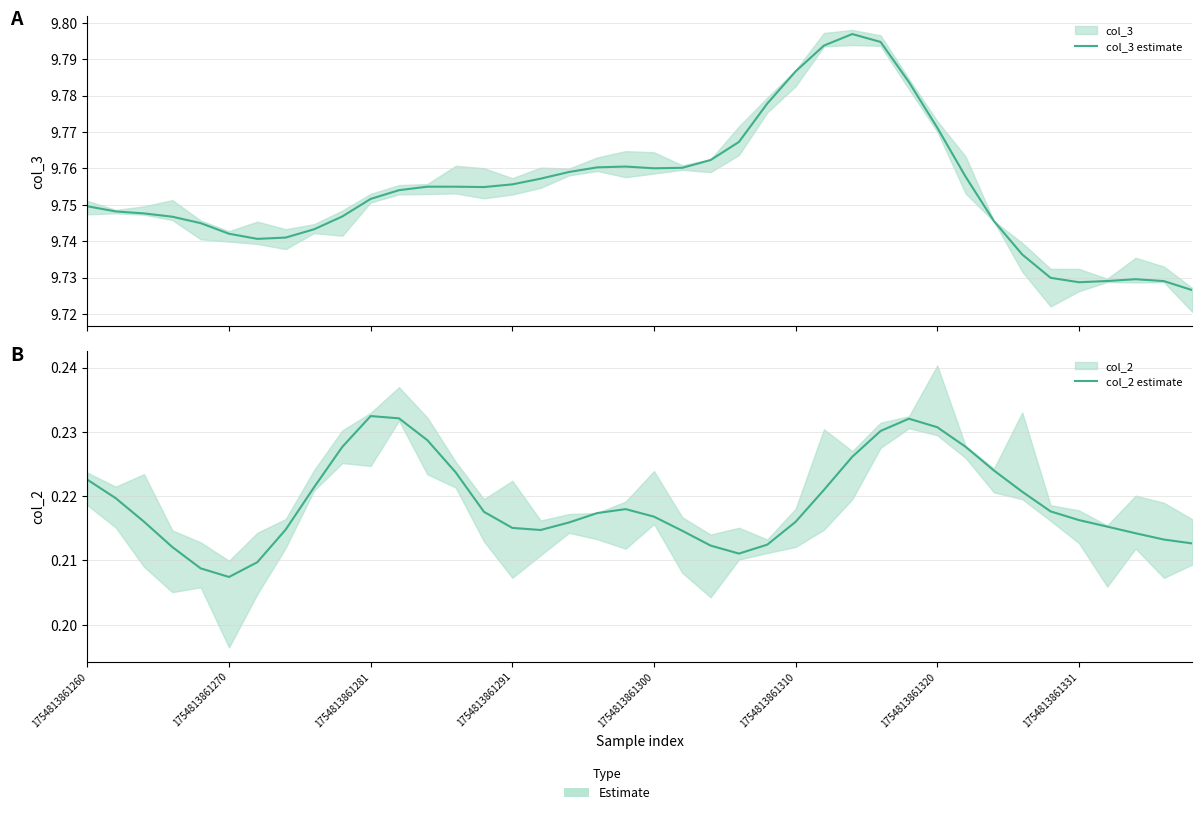

Which series has the largest range (max minus min)?

col_3 estimate